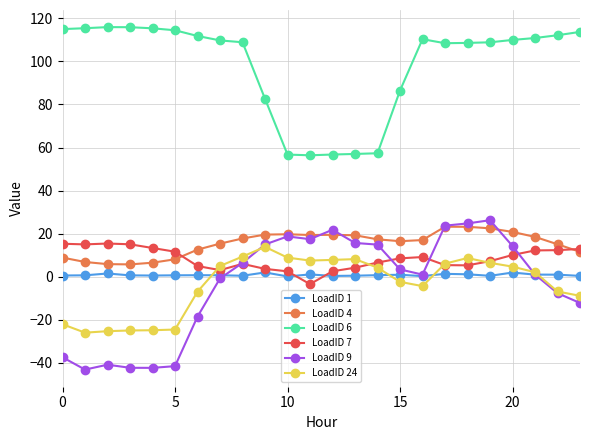

True or false: LoadID 9 has more than 0 points higher than both neighbors.

True